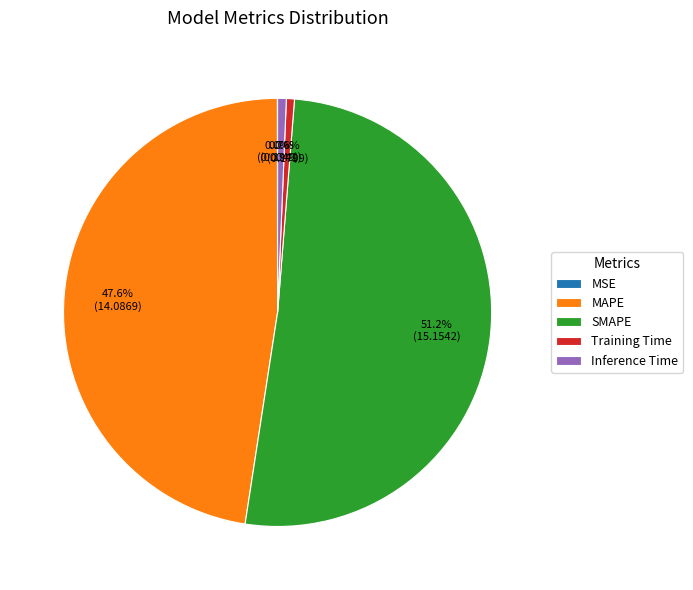

True or false: MAPE accounts for 48% of the total.

True